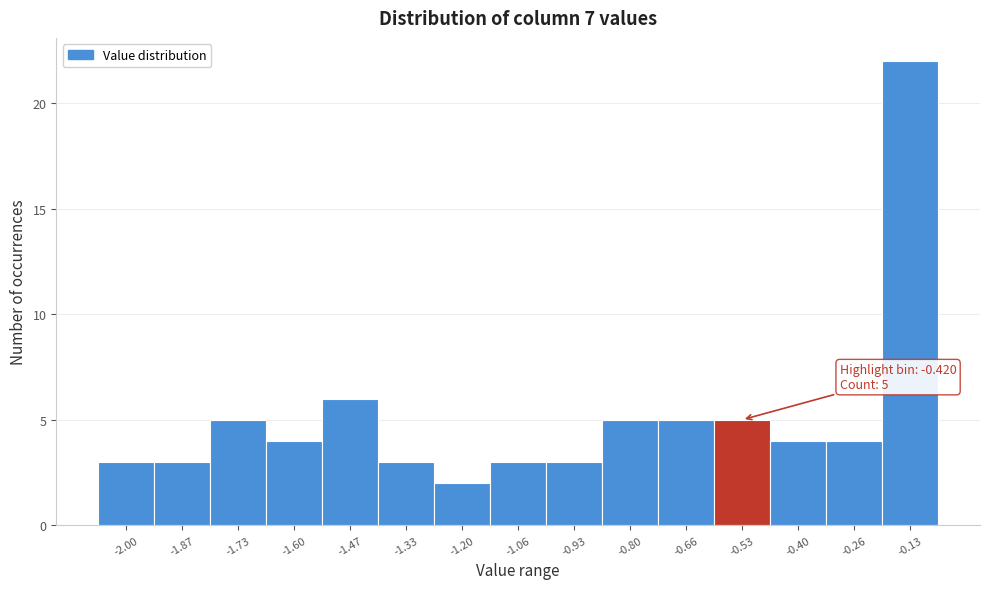

Reading left to right, extract all data points from this chart.

3	3	5	4	6	3	2	3	3	5	5	5	4	4	22